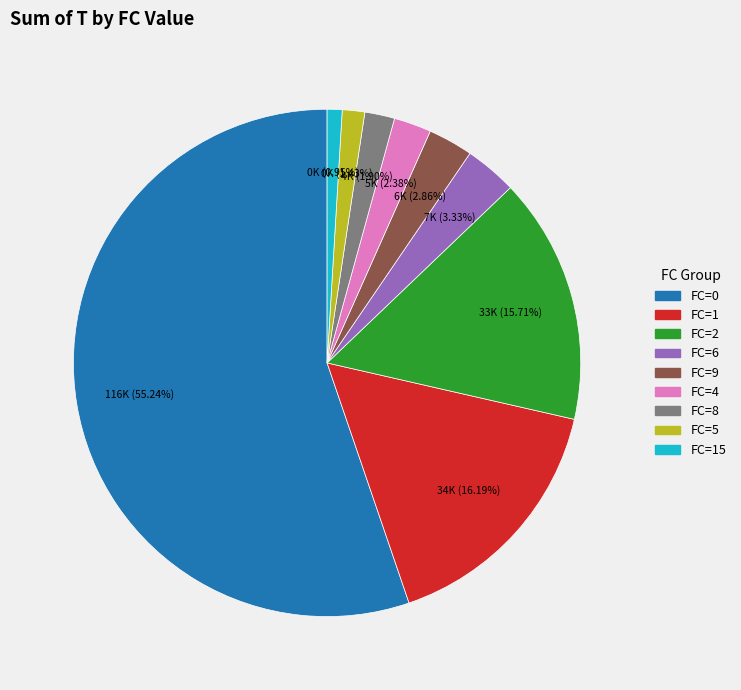

Does any single category account for the majority?

Yes